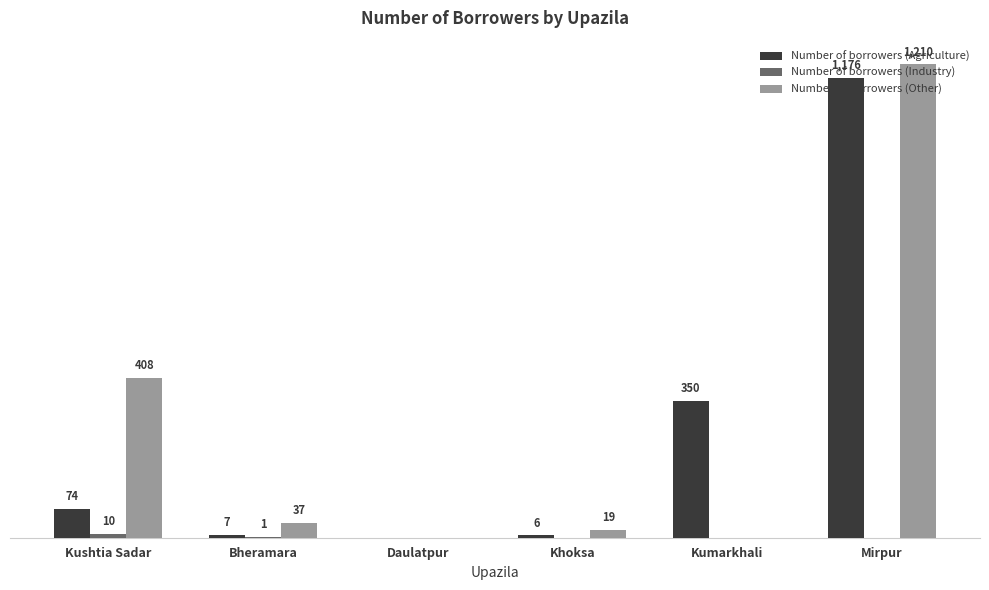

Which category has the highest value across all series?

Mirpur